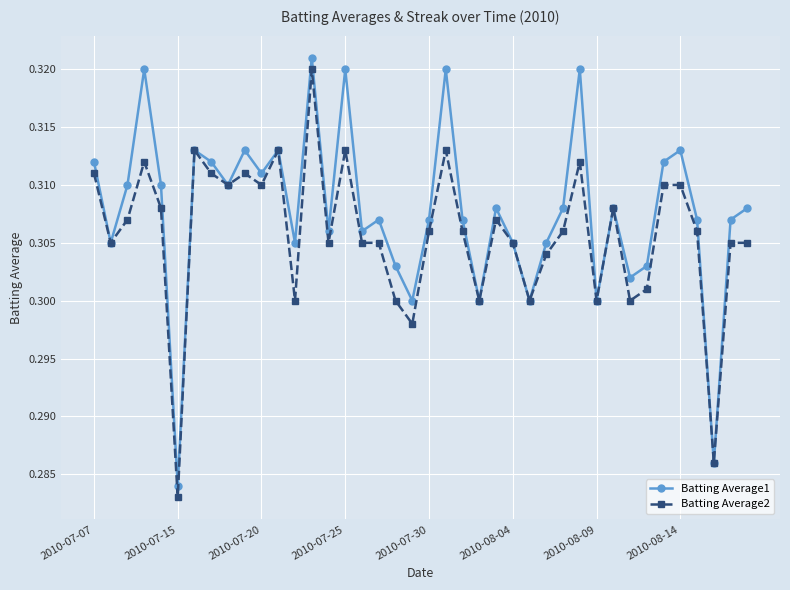

Does the chart display data point markers on the line(s)?

Yes